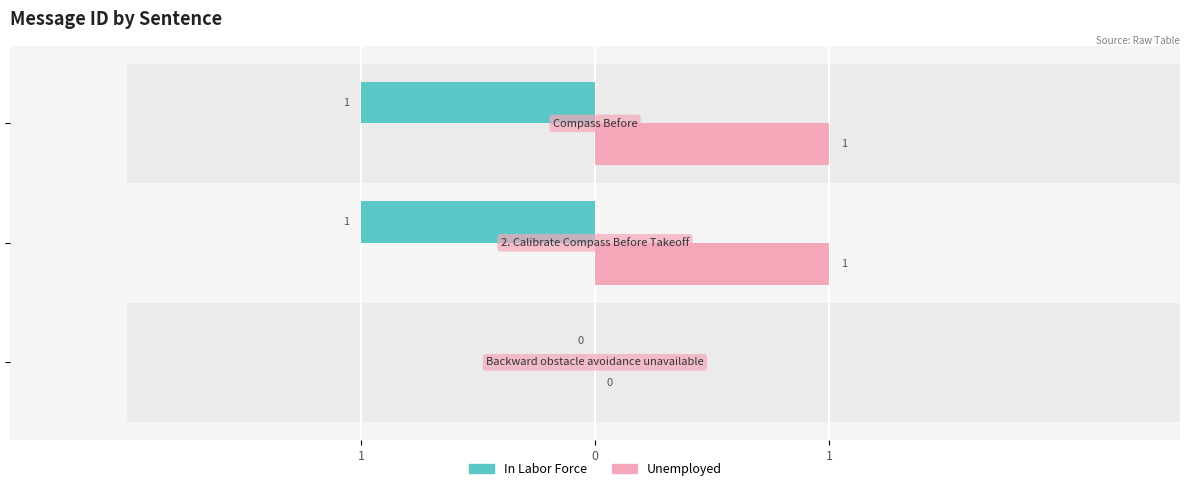

What is the highest value of the Unemployed series?

1